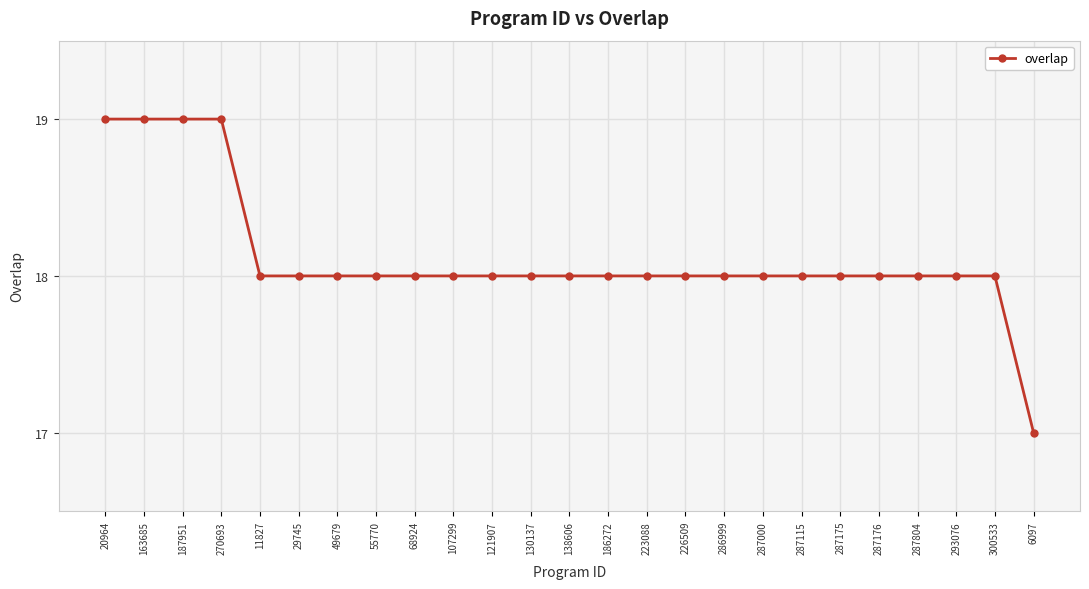

The chart shows a value of 18 at 49679. True or false?

True